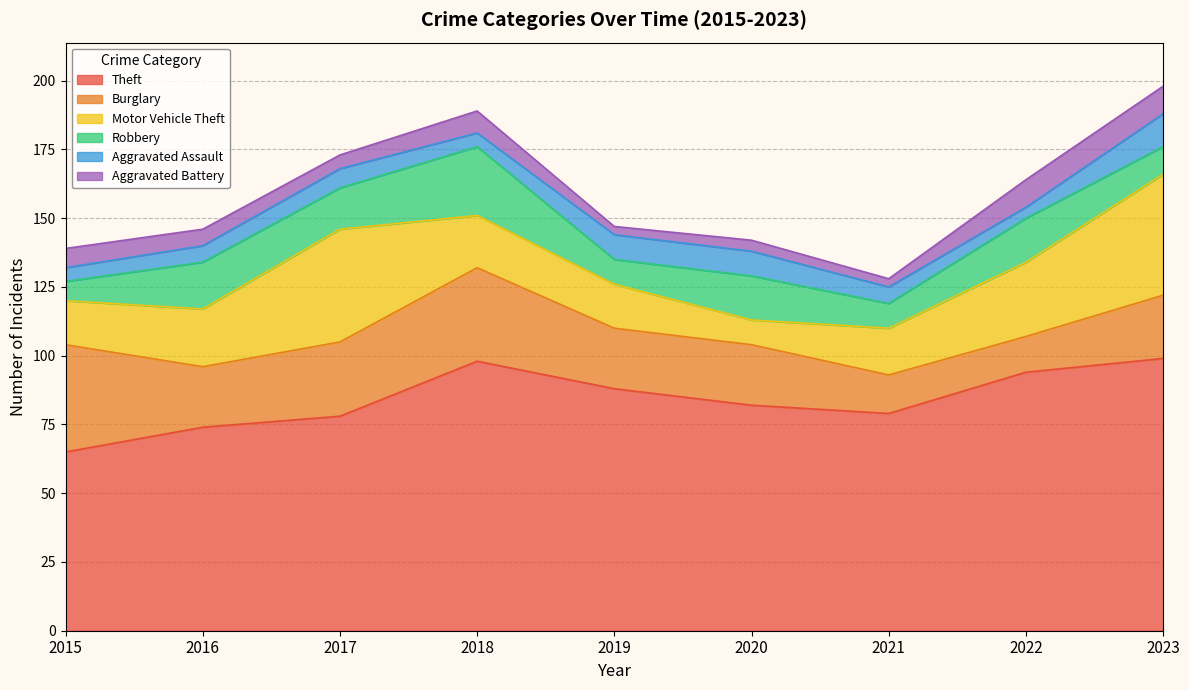

True or false: Aggravated Assault and Motor Vehicle Theft intersect in this chart.

False